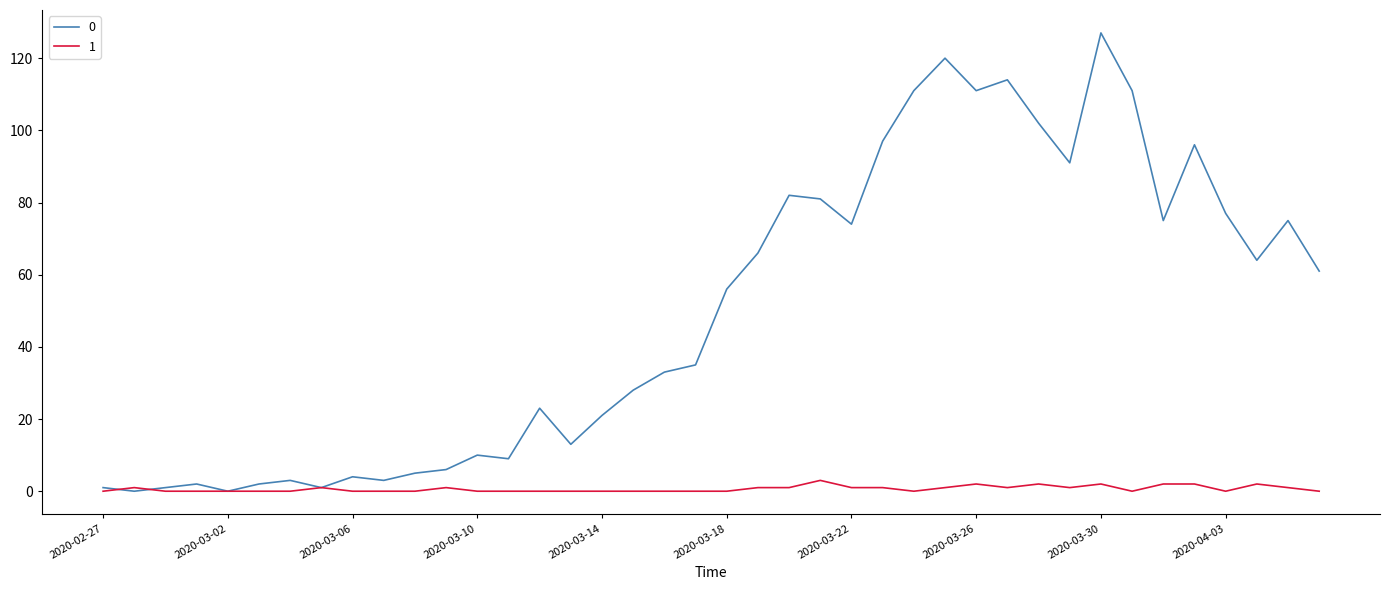

List the series in order of their overall mean, lowest first.

1, 0